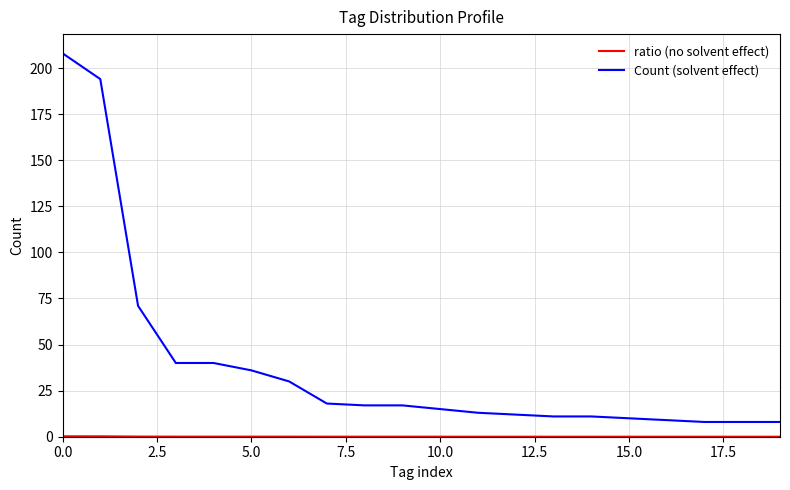

Which series has the largest total across all categories?

Count (solvent effect)